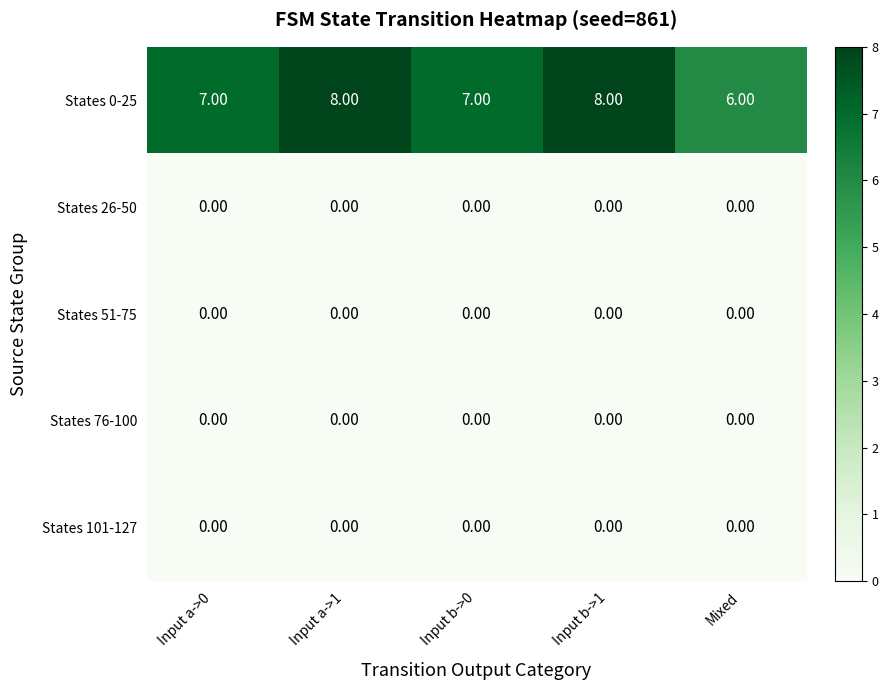

Between Input b->0 and Input b->1, which series saw the biggest shift?

States 0-25